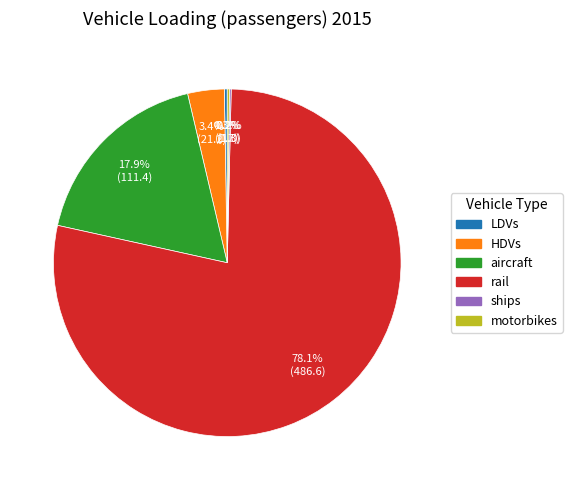

What portion of the pie excludes HDVs?

96.6%